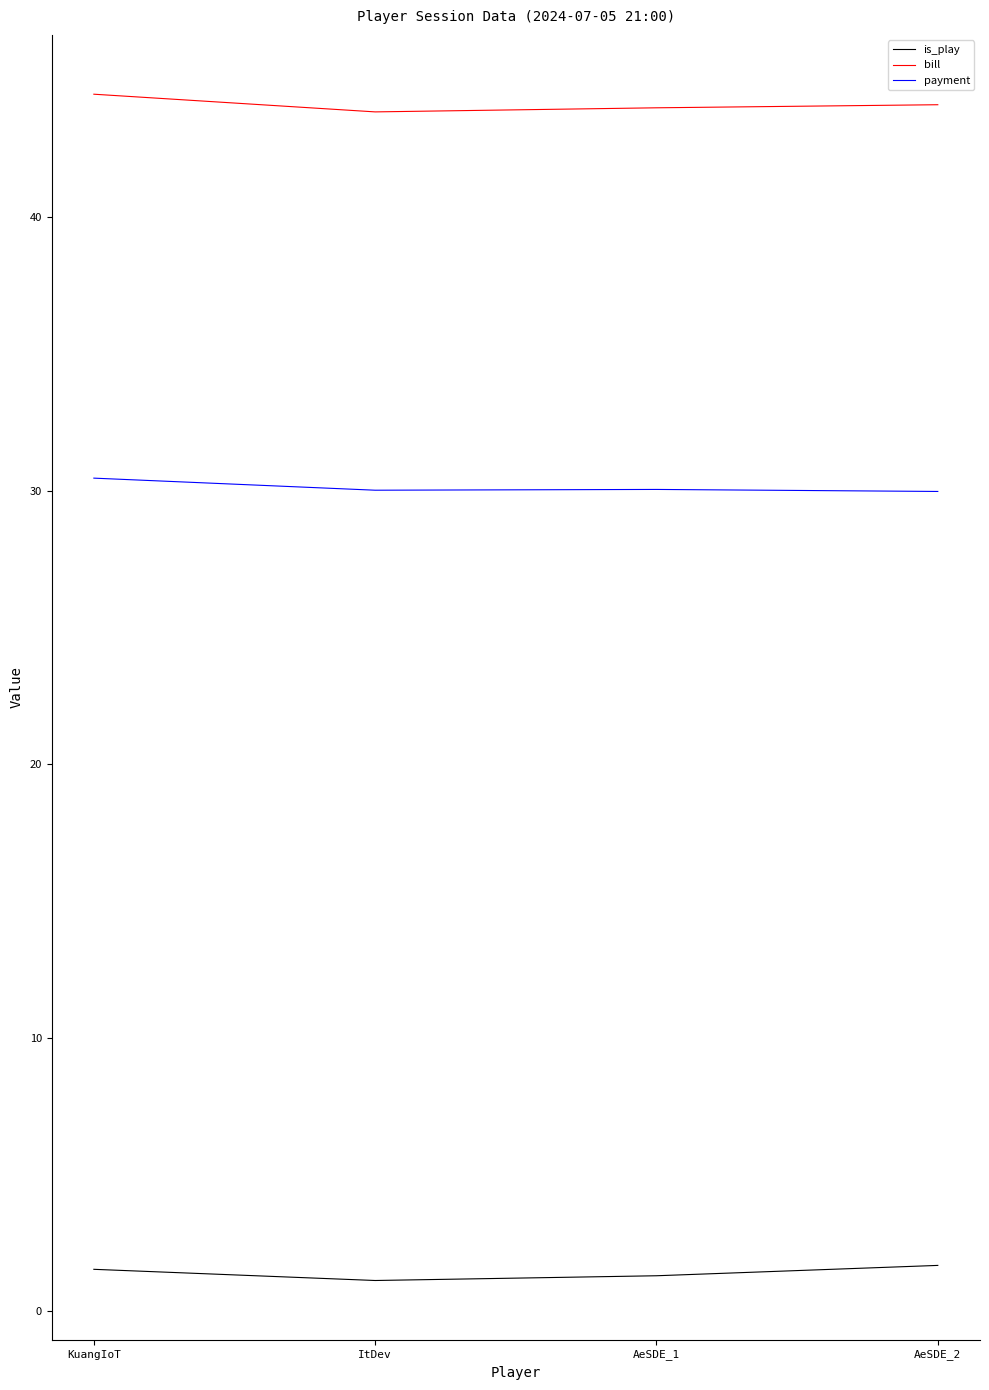

Where is the first local minimum for is_play?

ItDev